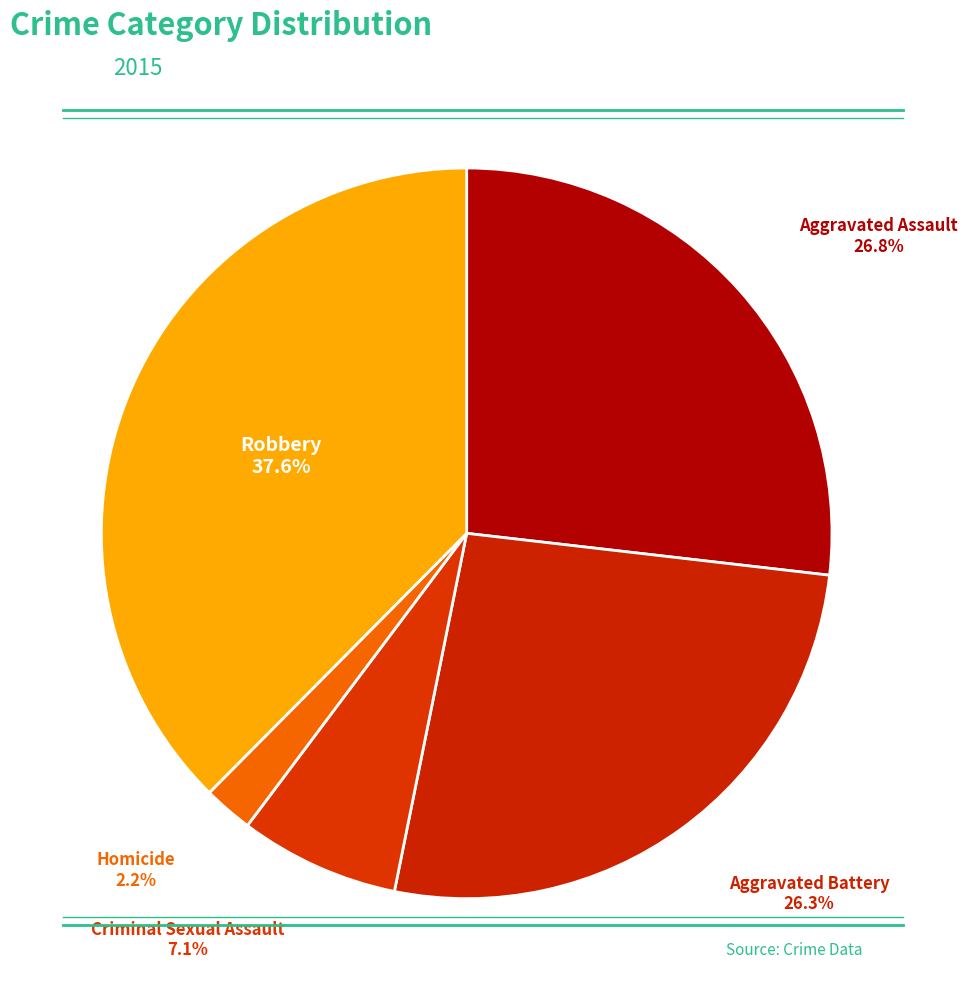

To the nearest percent, what portion does Robbery represent?

38%